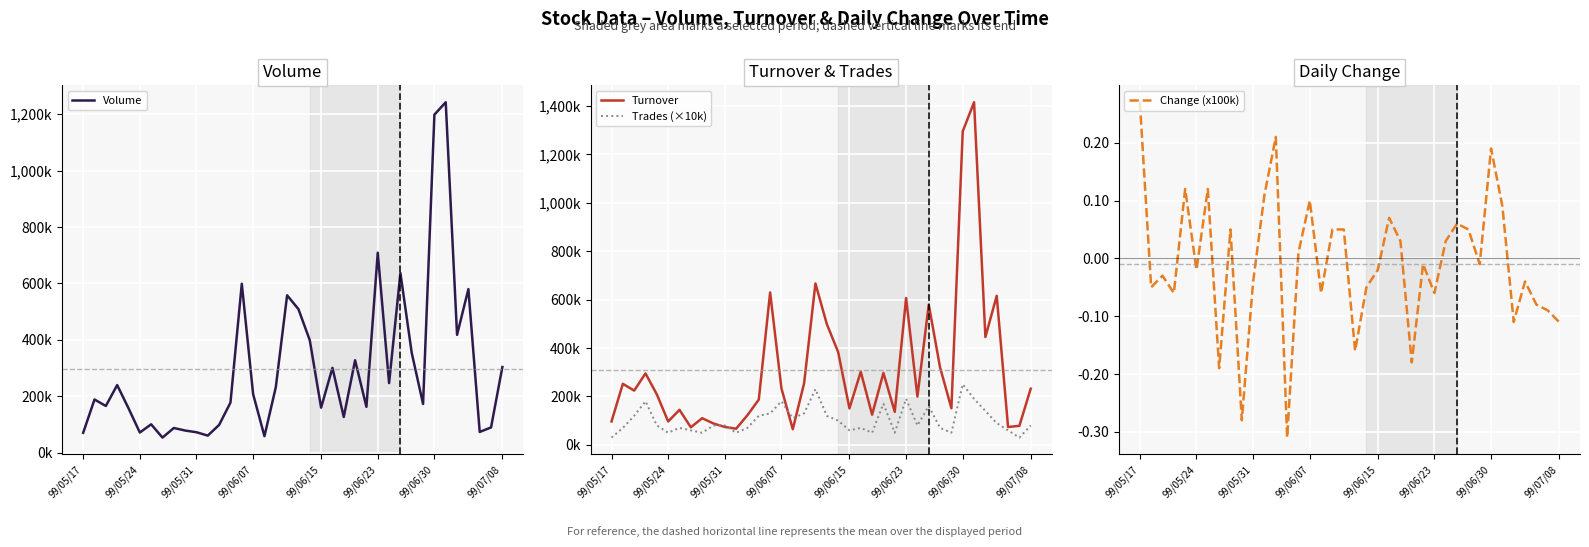

How many lines are shown in the chart?

4